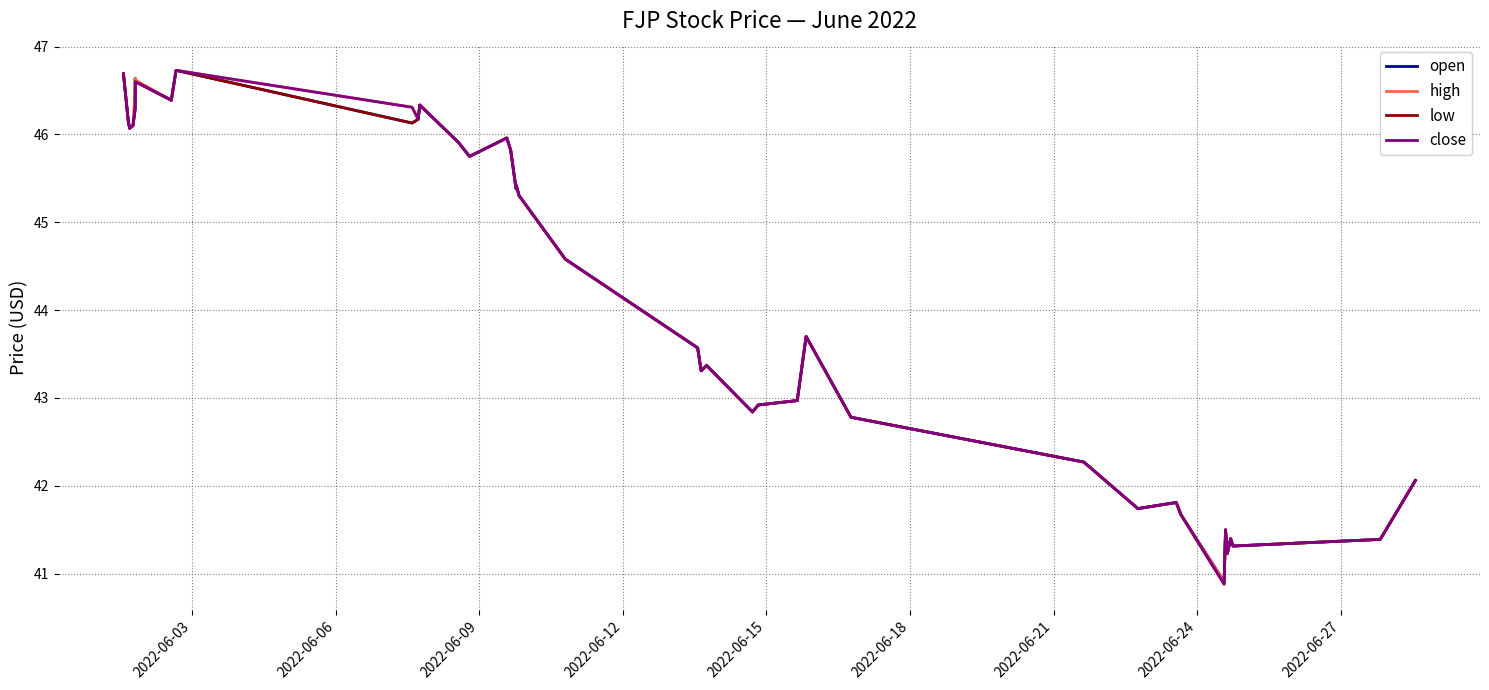

What are all the series names shown in the legend?

open, high, low, close